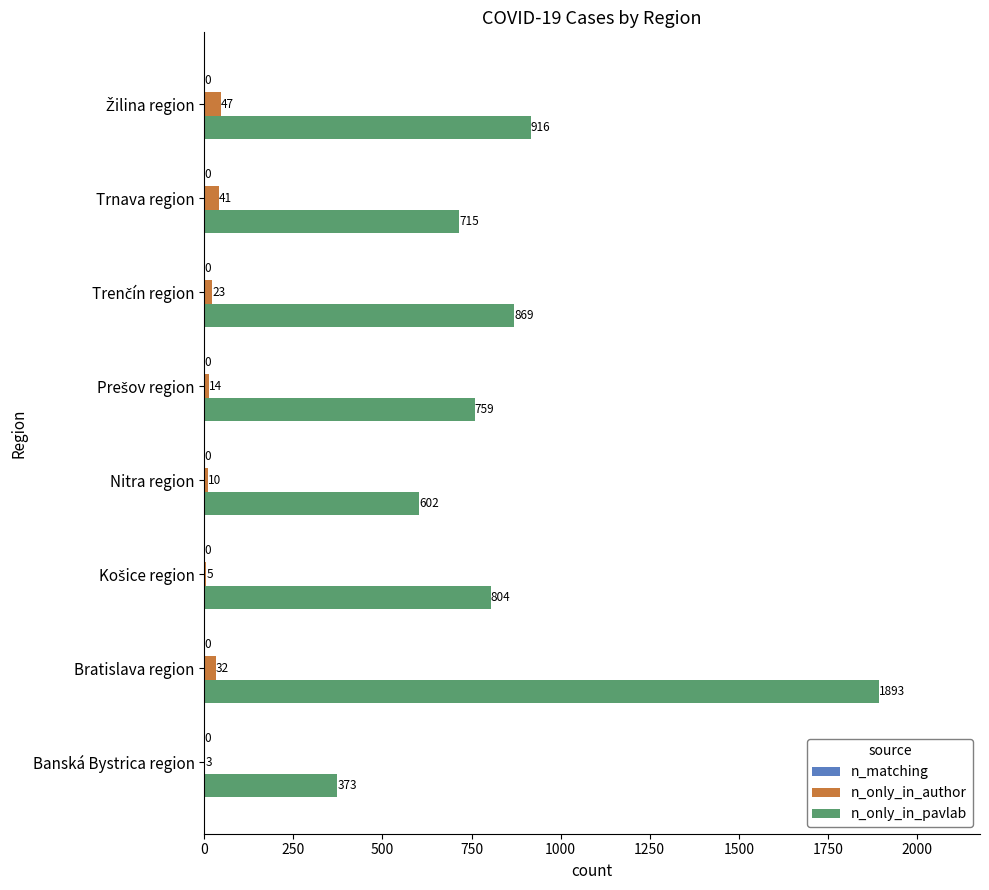

Which series has the largest total across all categories?

n_only_in_pavlab